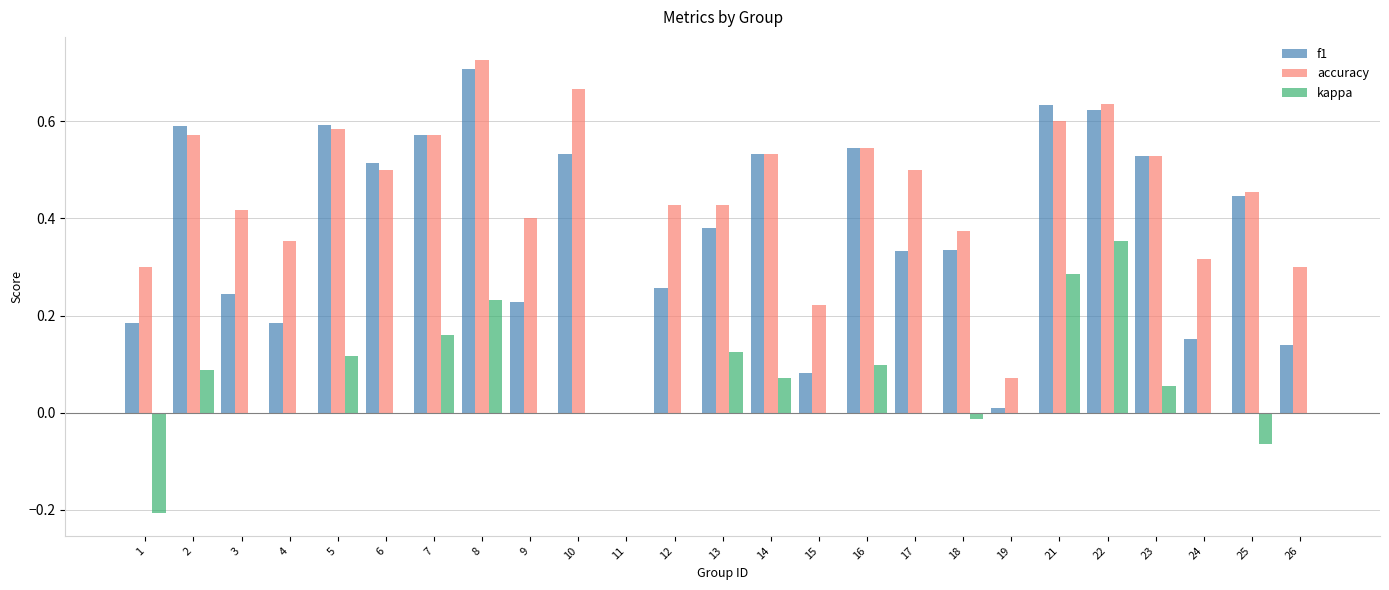

What is the sum of the accuracy values at 9 and 23?

0.9